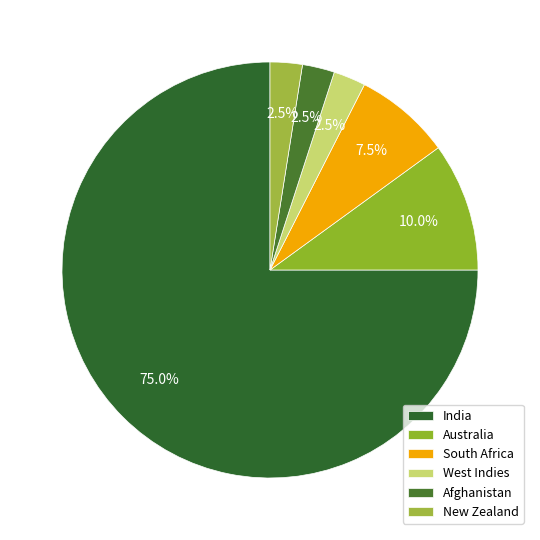

Count the number of slices in the pie.

6